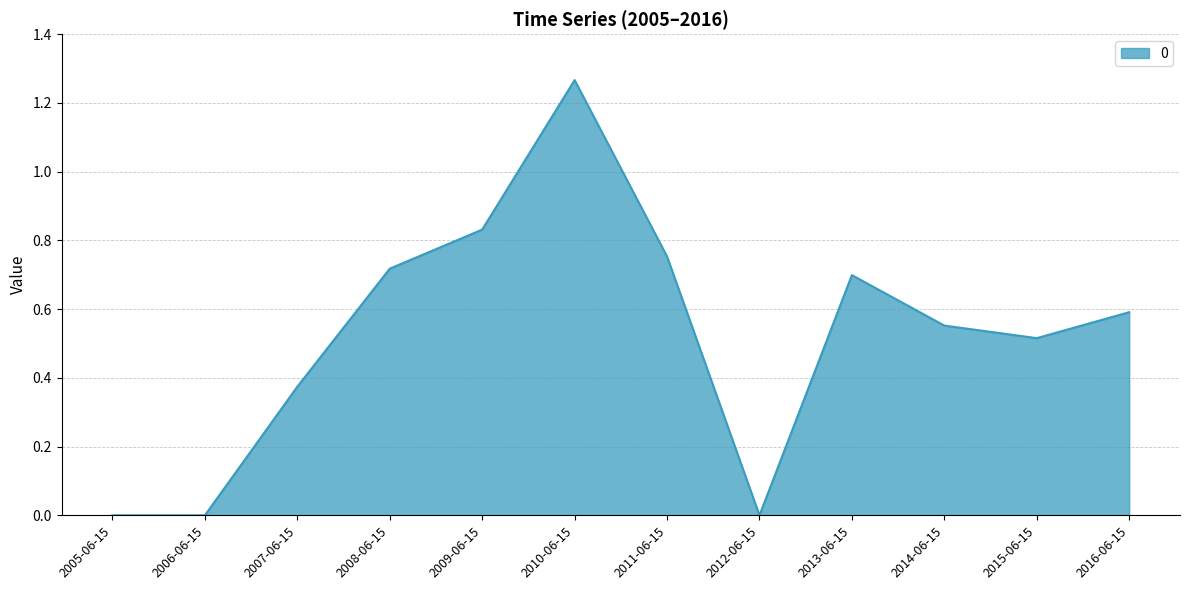

What is the change in value from 2009-06-15 to 2010-06-15?

+0.4